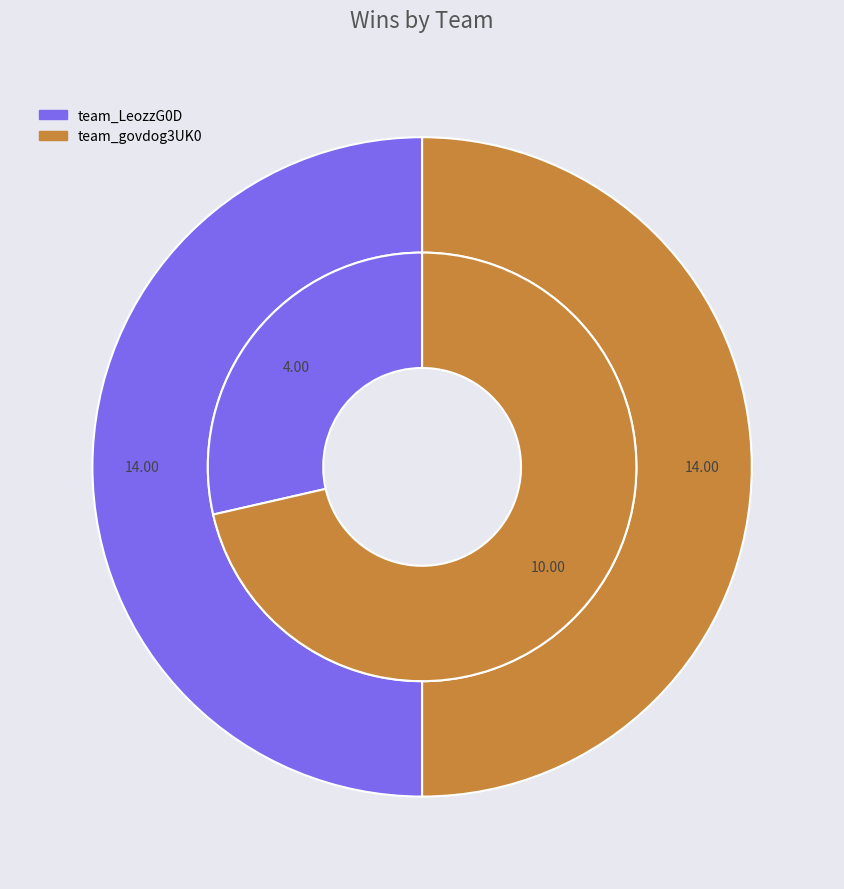

What is the smallest slice in the pie chart?

team_LeozzG0D